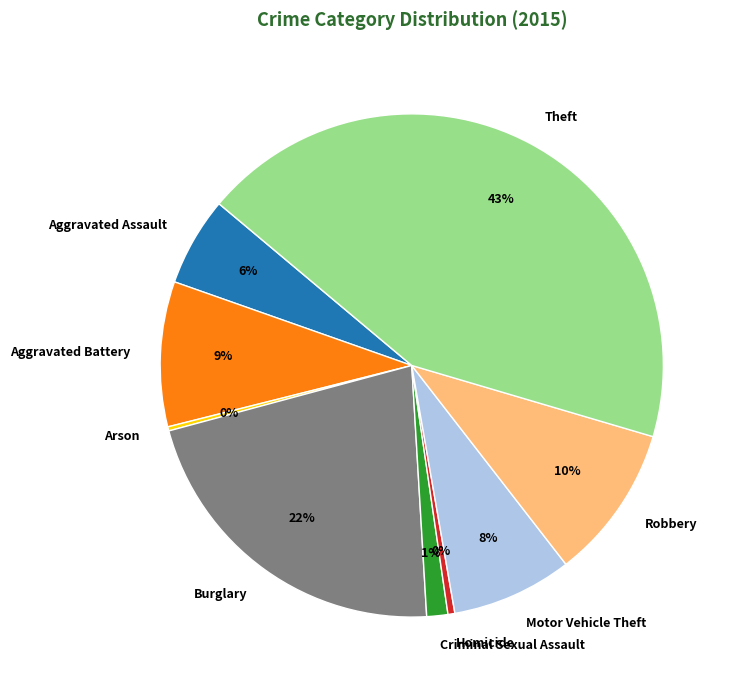

Is Homicide the majority of the pie?

No